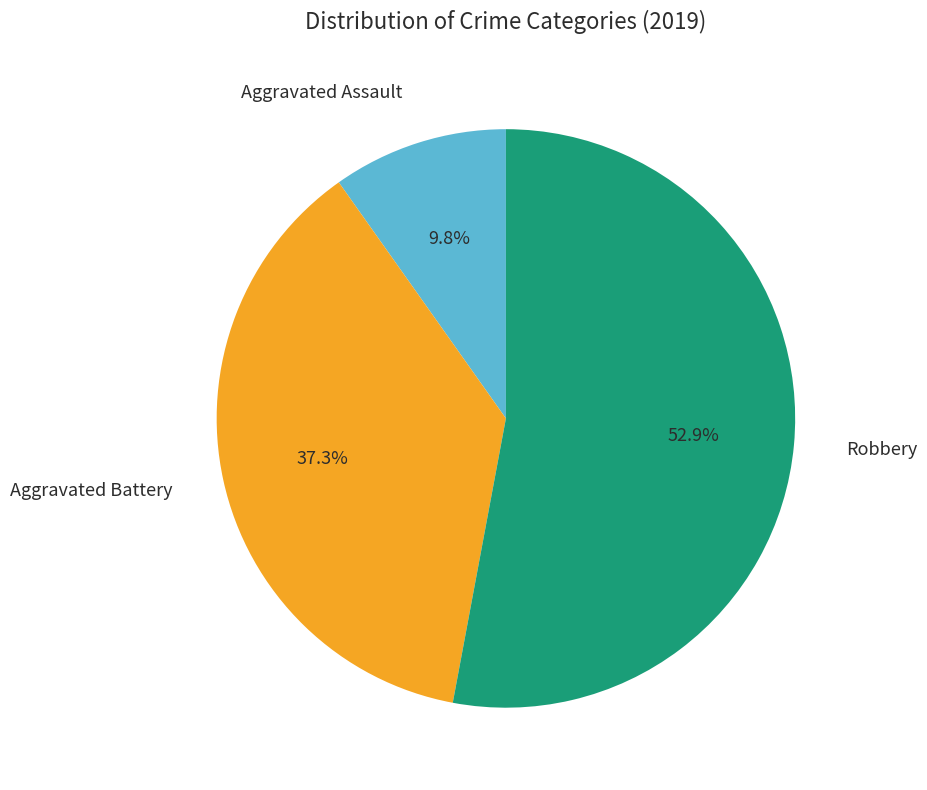

Is there any slice that represents more than half of the pie?

Yes